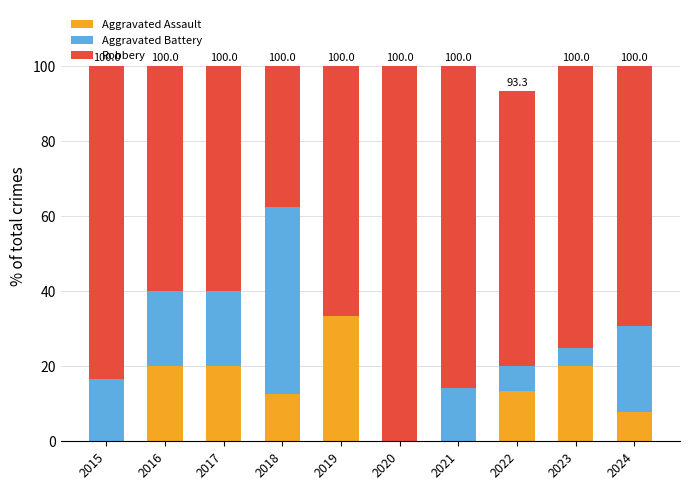

What are all the series names shown in the legend?

Aggravated Assault, Aggravated Battery, Robbery